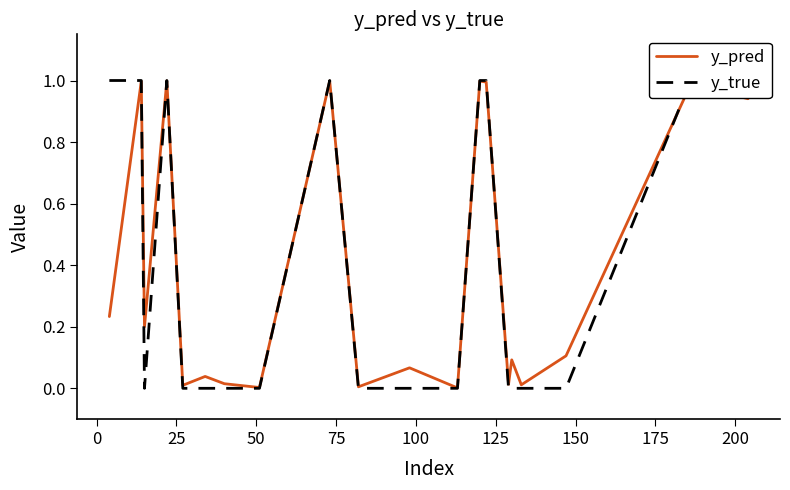

Is the value of y_pred at 75 greater than the value of y_true at 75?

Yes